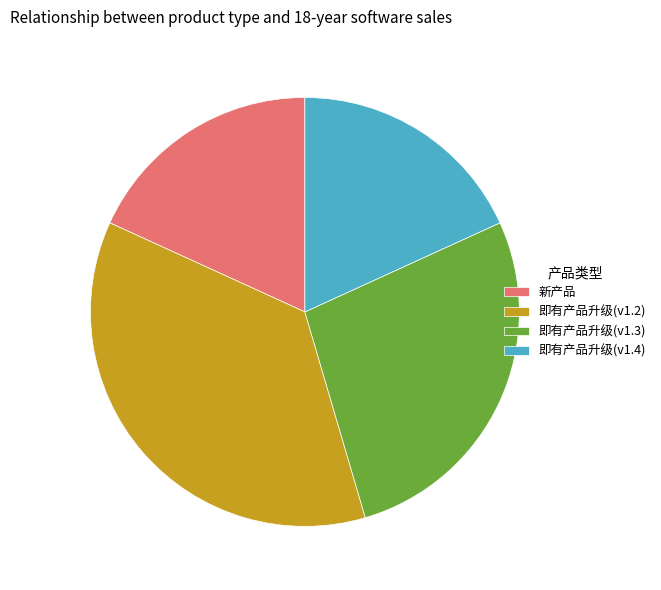

The 即有产品升级(v1.4) slice represents 18% of the pie. True or false?

True